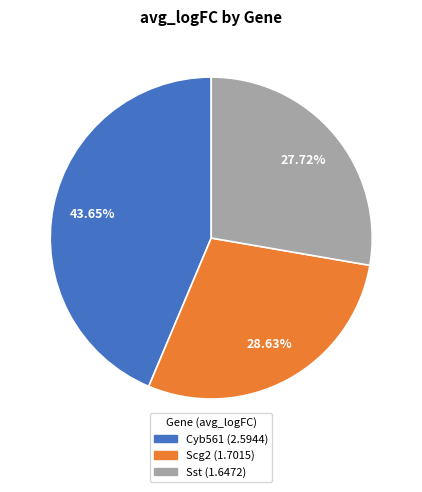

What is the ratio of the value at Sst to the value at Scg2?

1.0